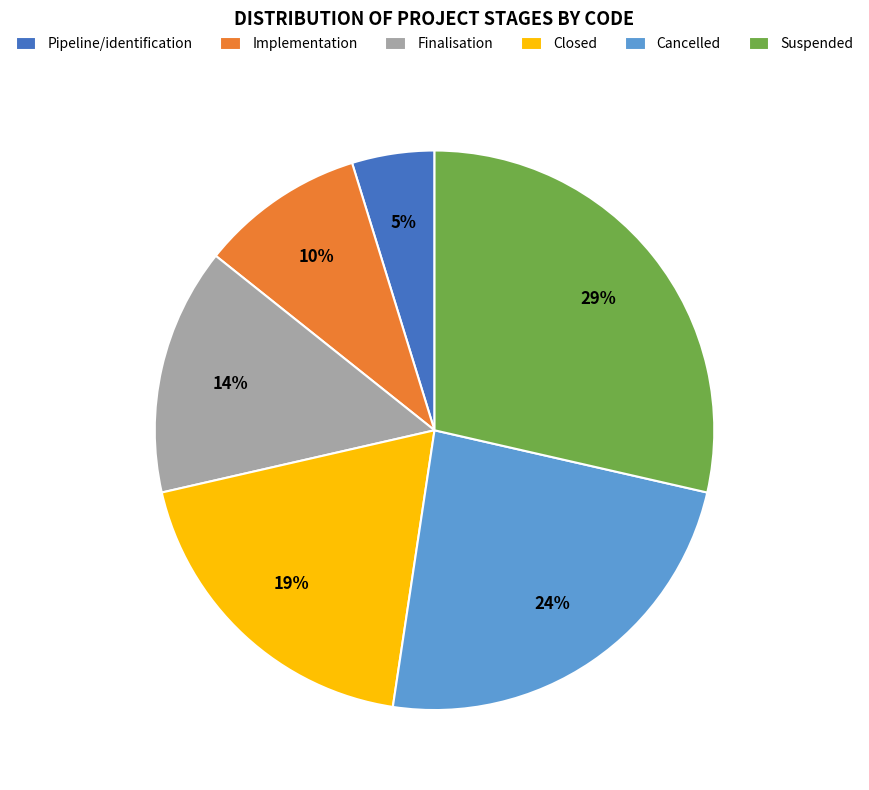

To the nearest percent, what percentage of the pie is Implementation?

10%